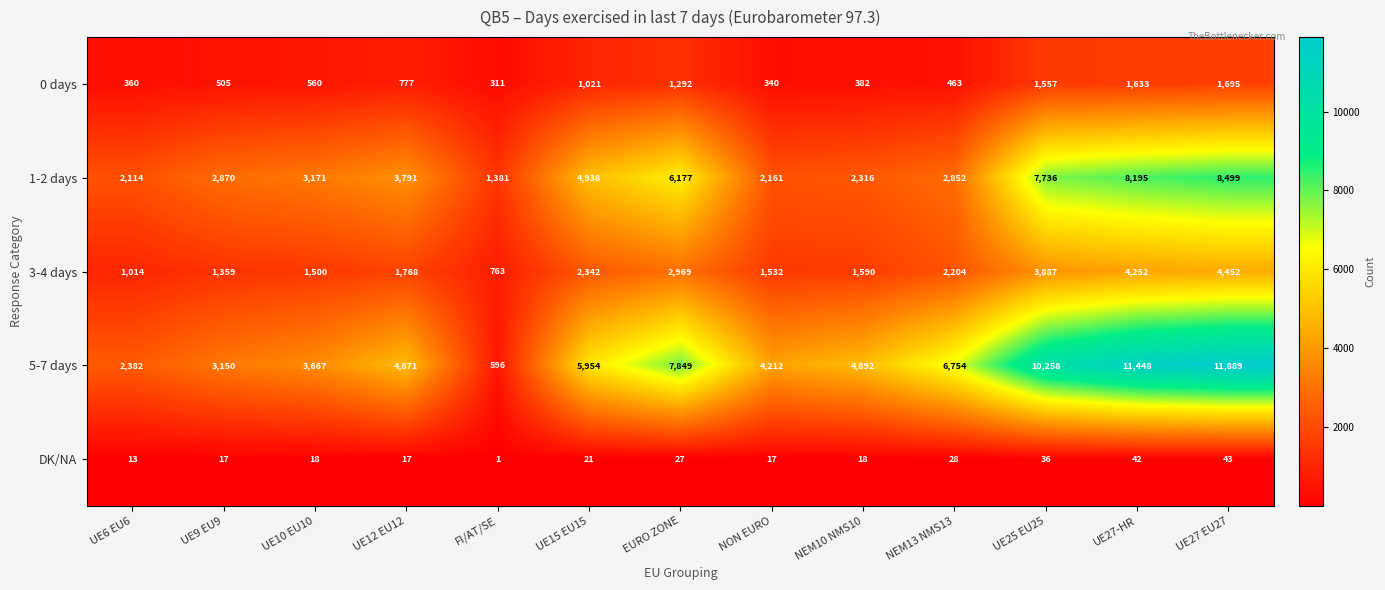

Which series has the largest range (max minus min)?

5-7 days